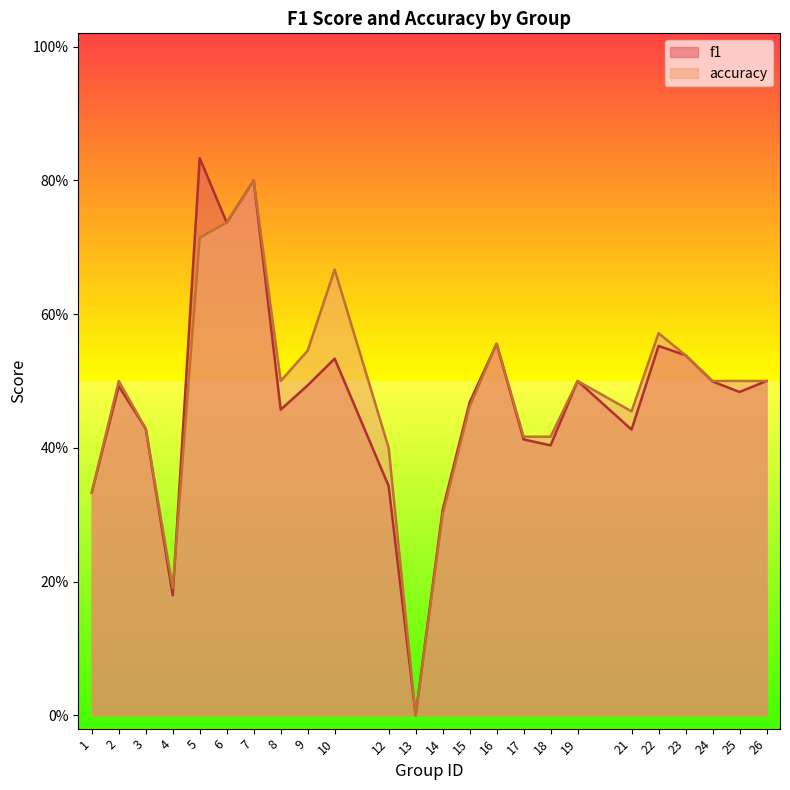

What value does the accuracy series have at 8?

0.5